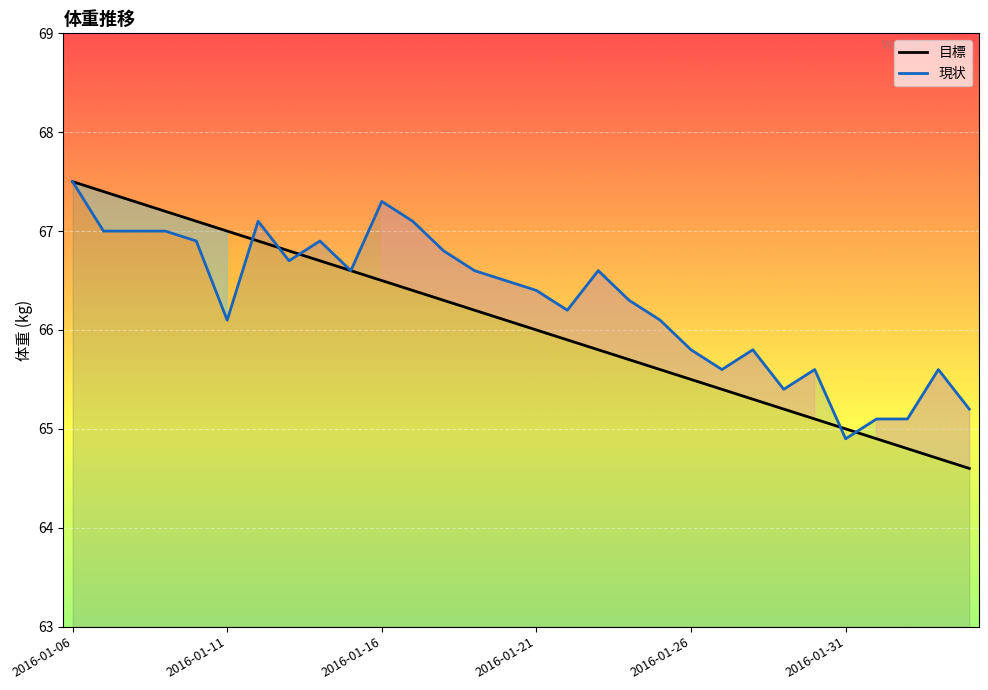

What is the value of the 現状 point at the 14th from the left?

66.6